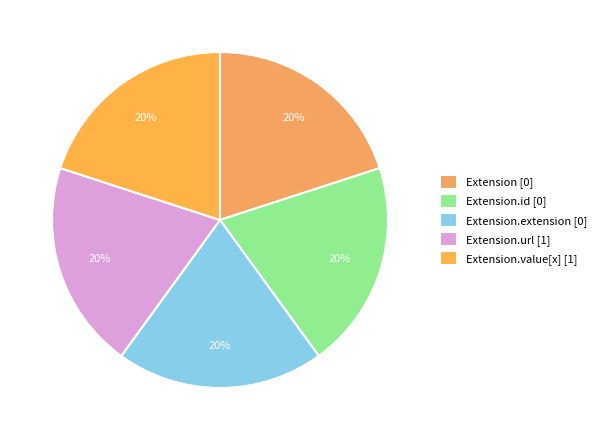

How many segments does this pie chart have?

5